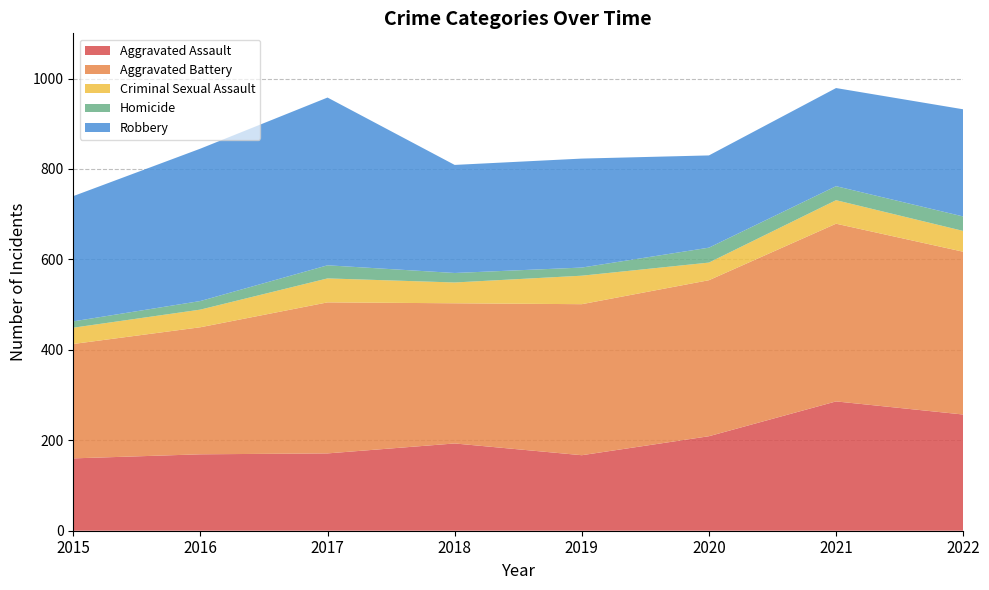

True or false: Aggravated Battery and Criminal Sexual Assault cross at least once.

False